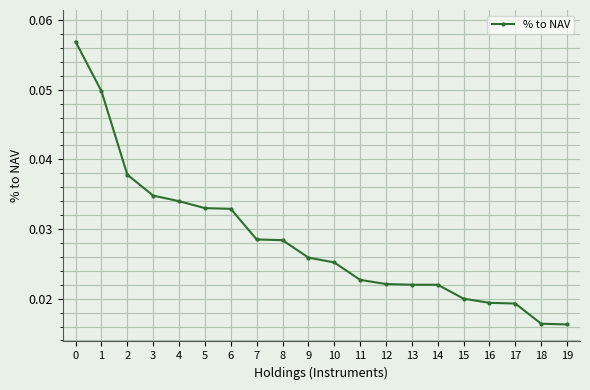

What is the sum of all values?

0.6